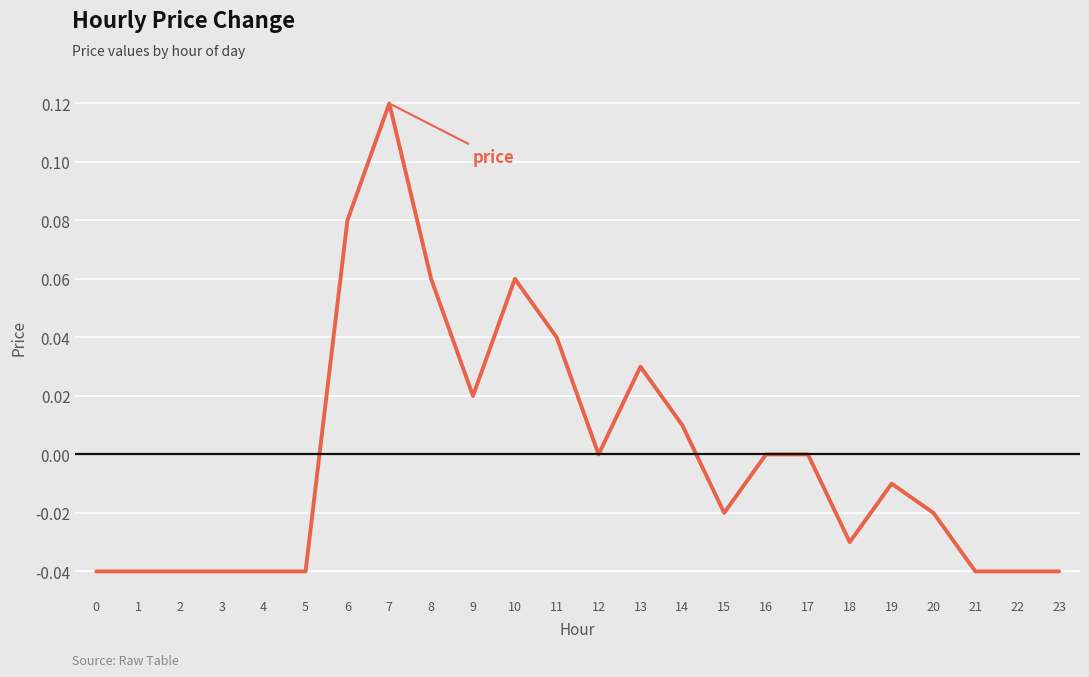

Which category has the highest value across all series?

7